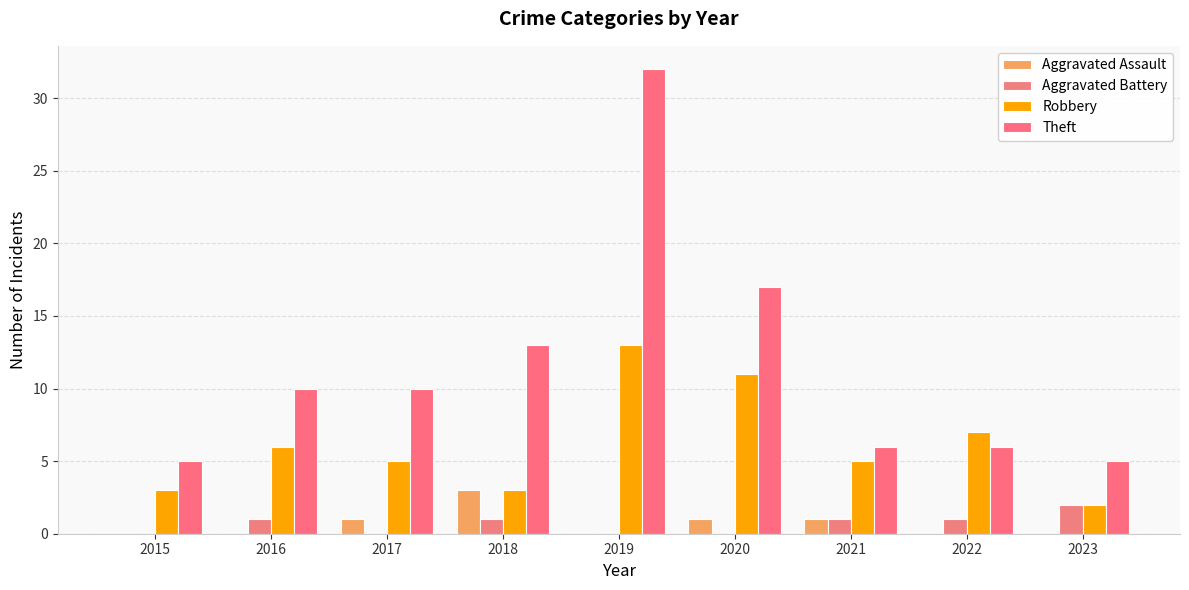

The value of Theft at 2020 is 17. True or false?

True